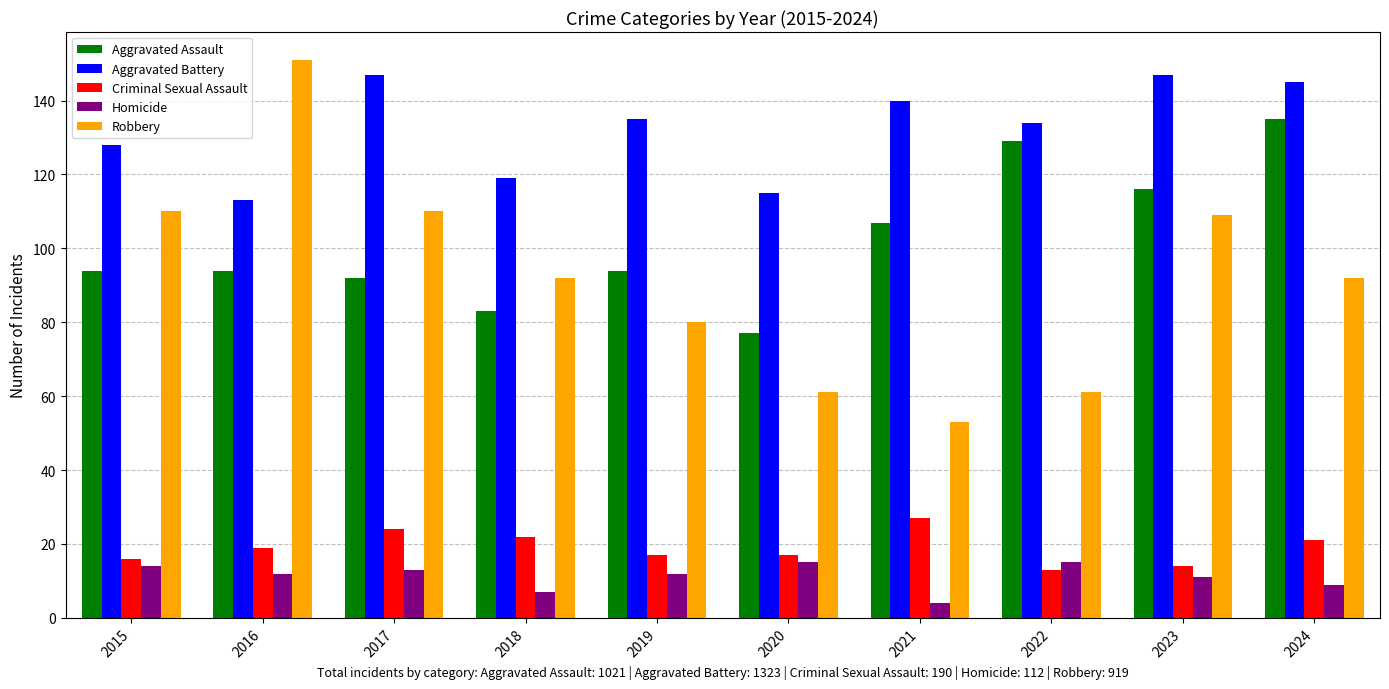

What is the total value across all series at 2016?

389